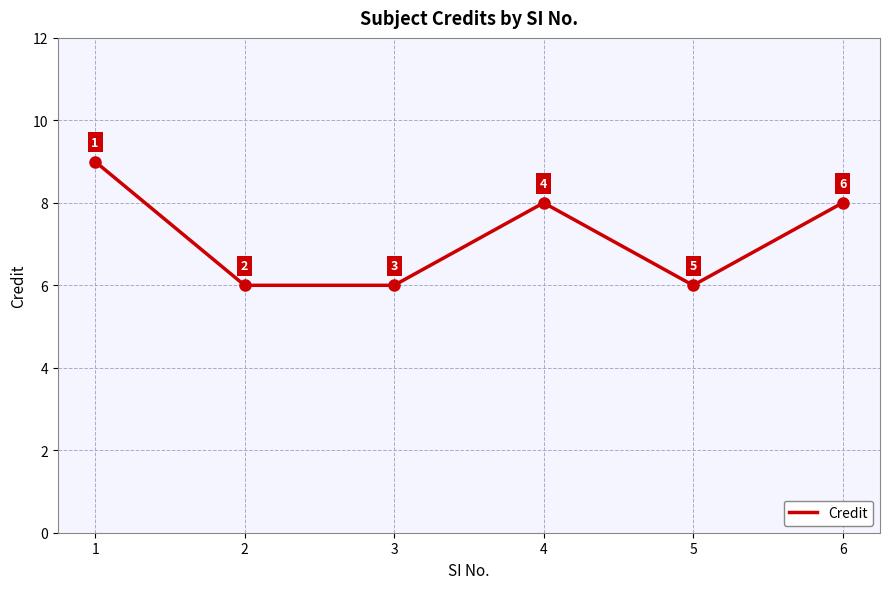

The chart shows a value of 9 at 1. True or false?

True